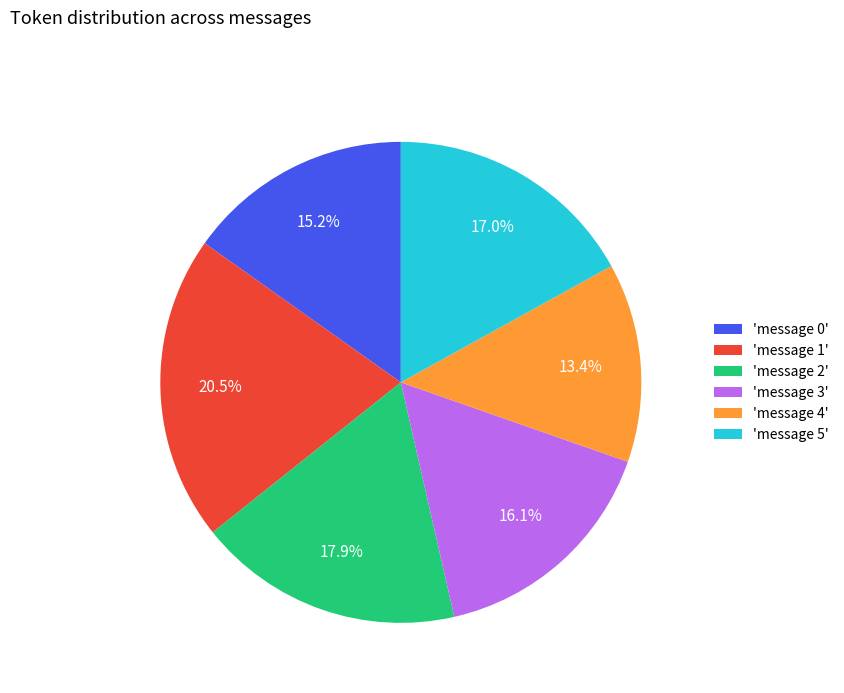

Which has a higher value, 'message 2' or 'message 4'?

'message 2'